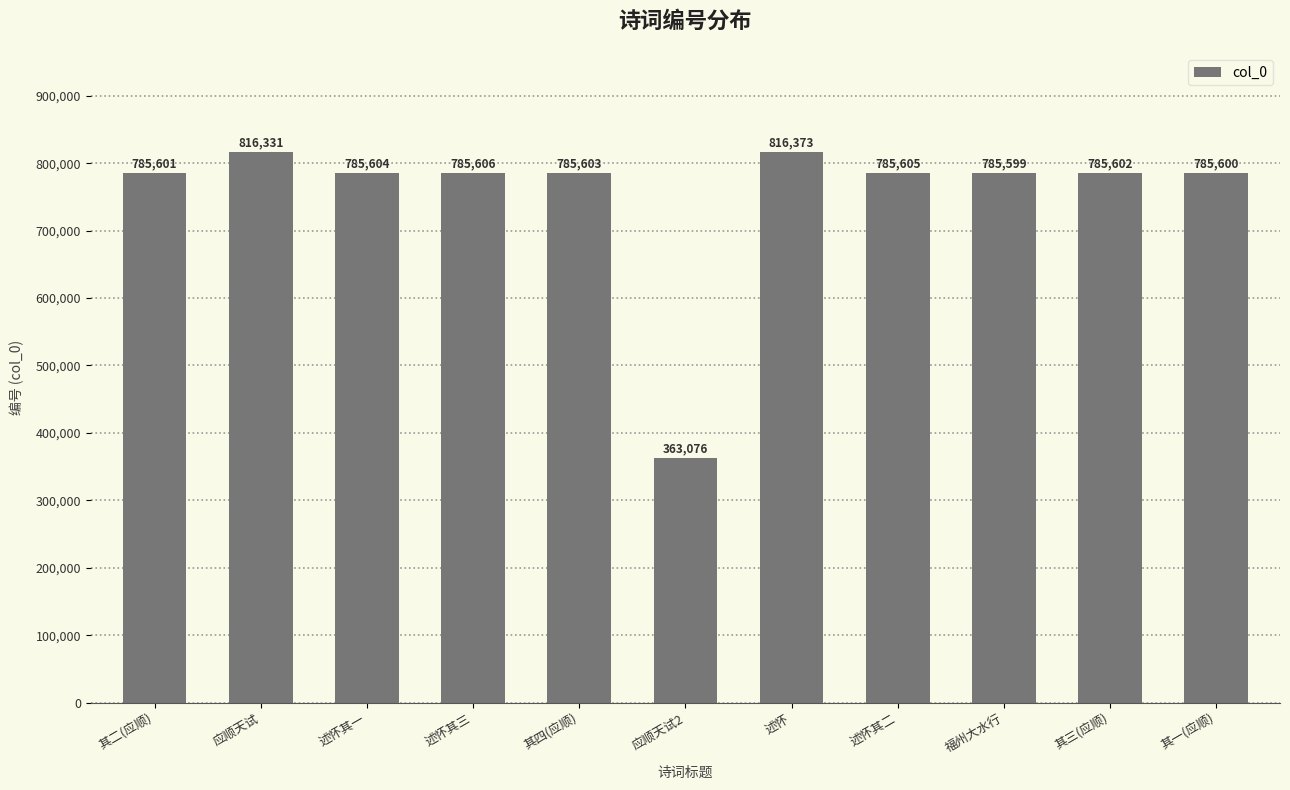

What is the change in value from 其四(应顺) to 应顺天试2?

-422527